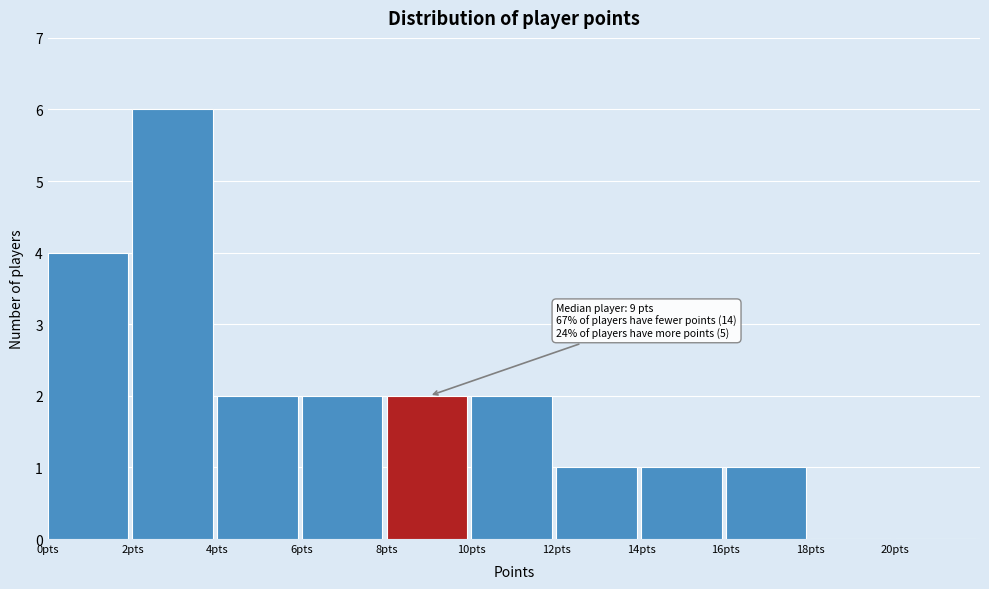

Over which range of the x-axis is the bar tallest?

2 to 4